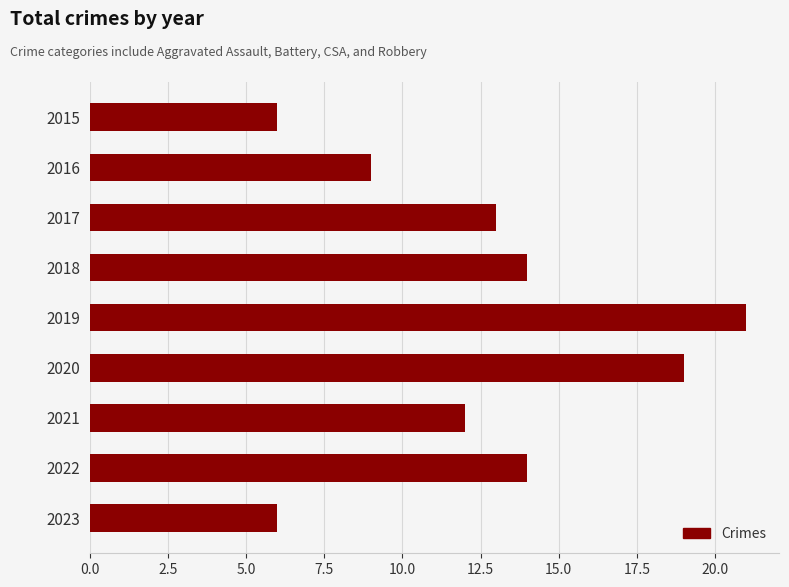

What is the minimum value shown in the chart?

6